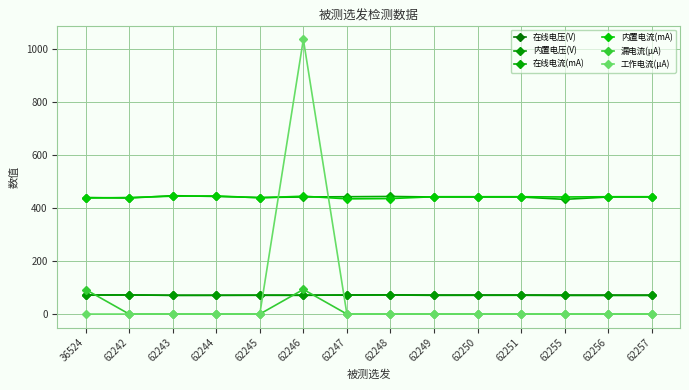

True or false: 工作电流(μA) has a value of 0.0 at 62245.

True